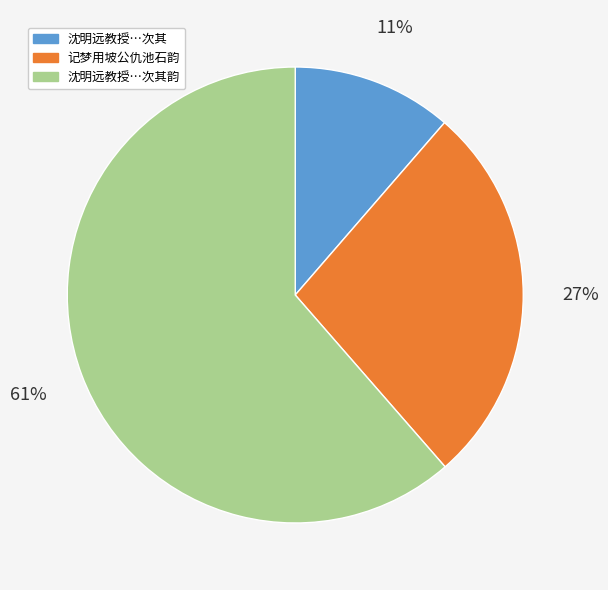

To the nearest percent, what is the average slice percentage?

33%